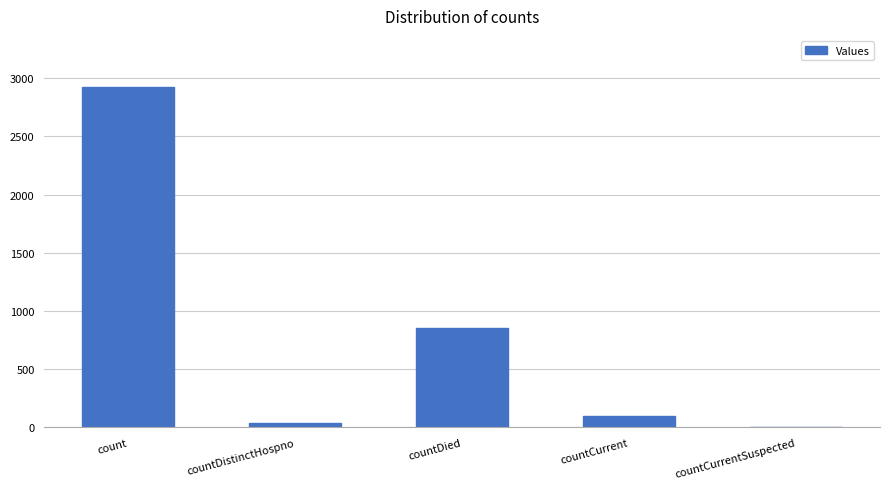

How many values are above zero?

4